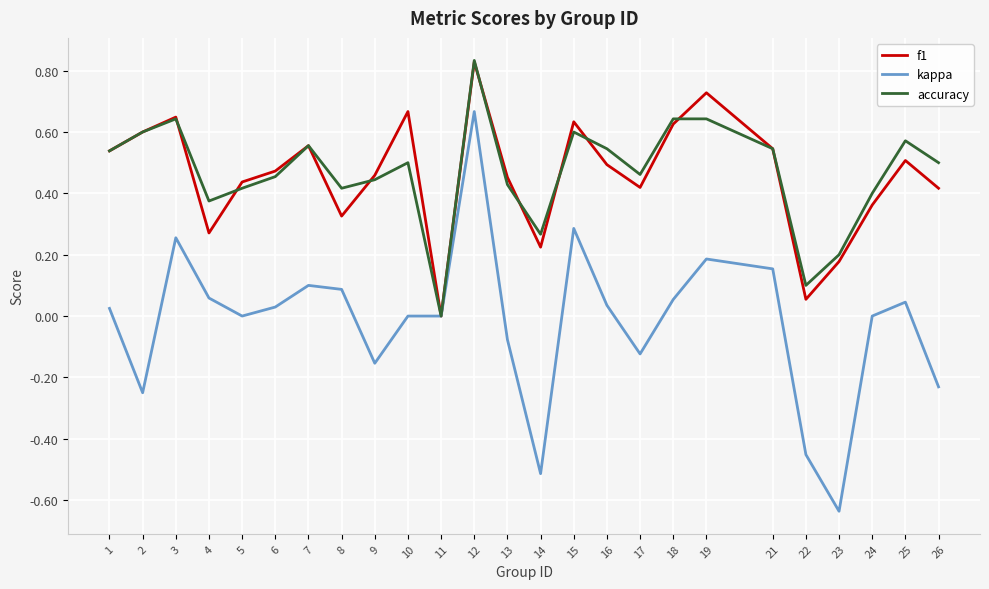

Count the number of data series in this chart.

3